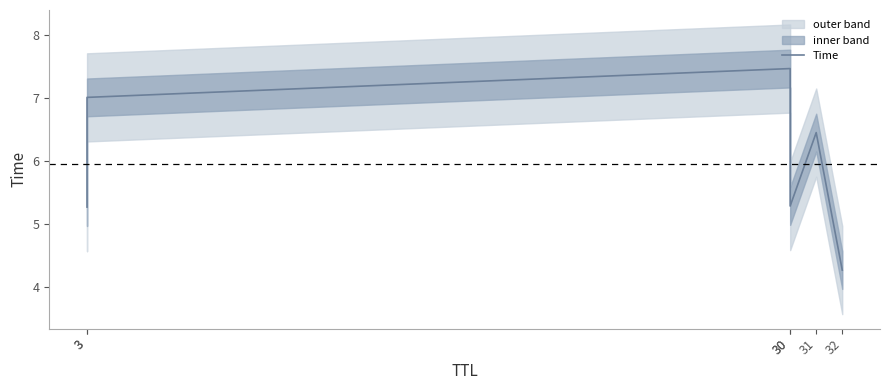

Reading left to right, transcribe all the data shown in this chart.

5.3	7.0	7.5	5.3	6.4	4.3